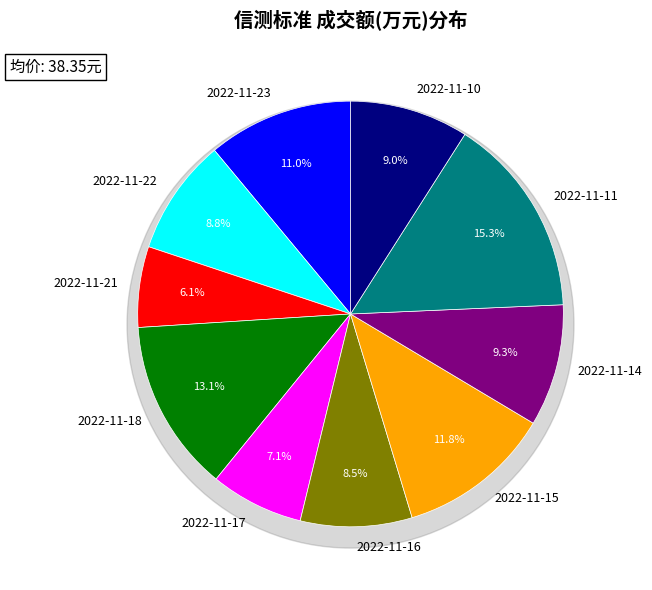

Count the number of slices in the pie.

10